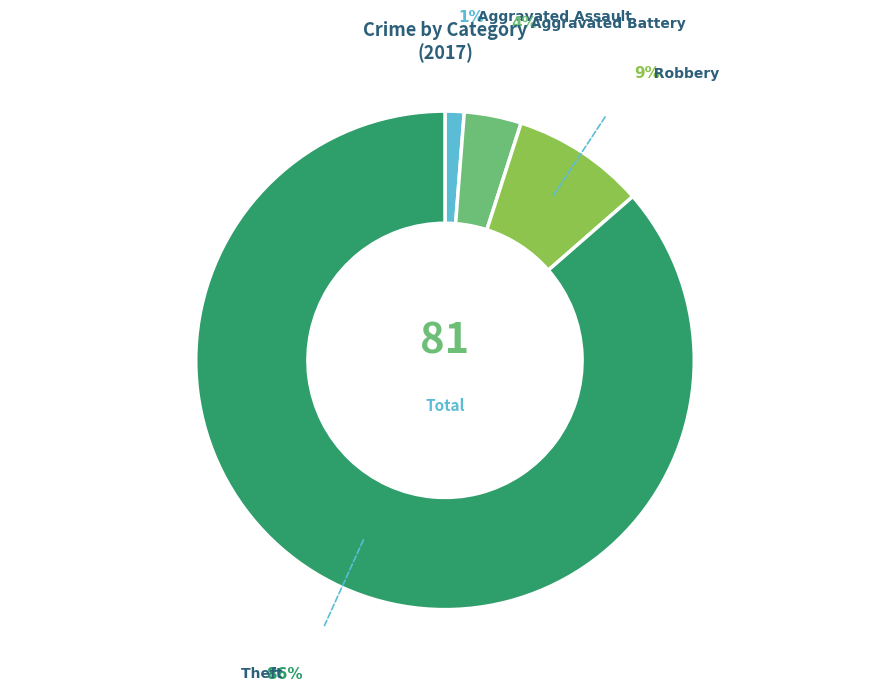

Does any single category account for the majority?

Yes